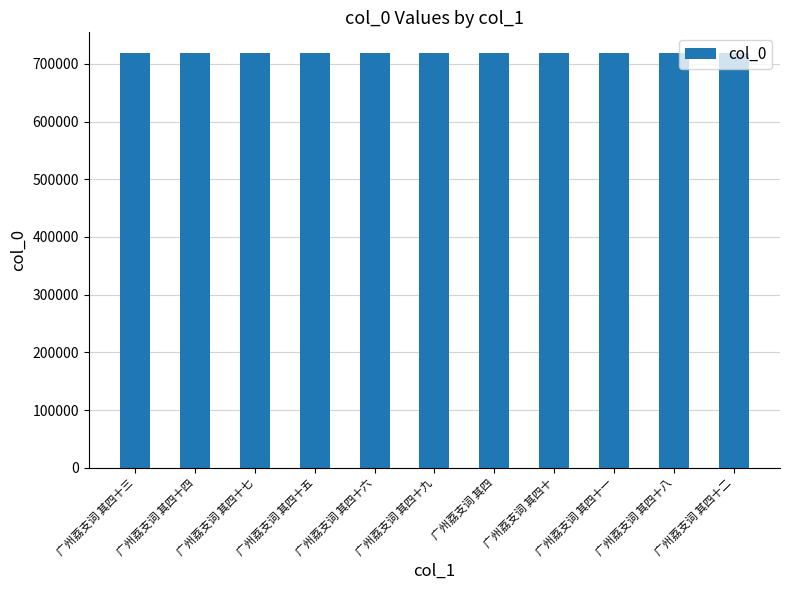

What is the approximate value at 广州荔支词 其四十七?

718565